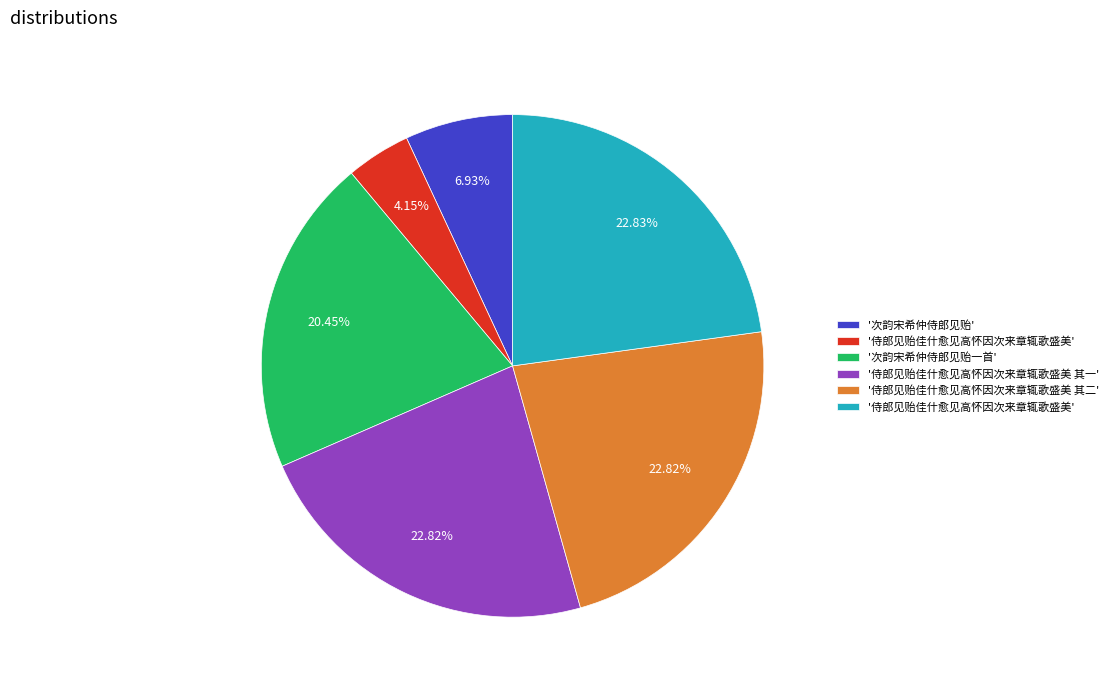

How many segments does this pie chart have?

6